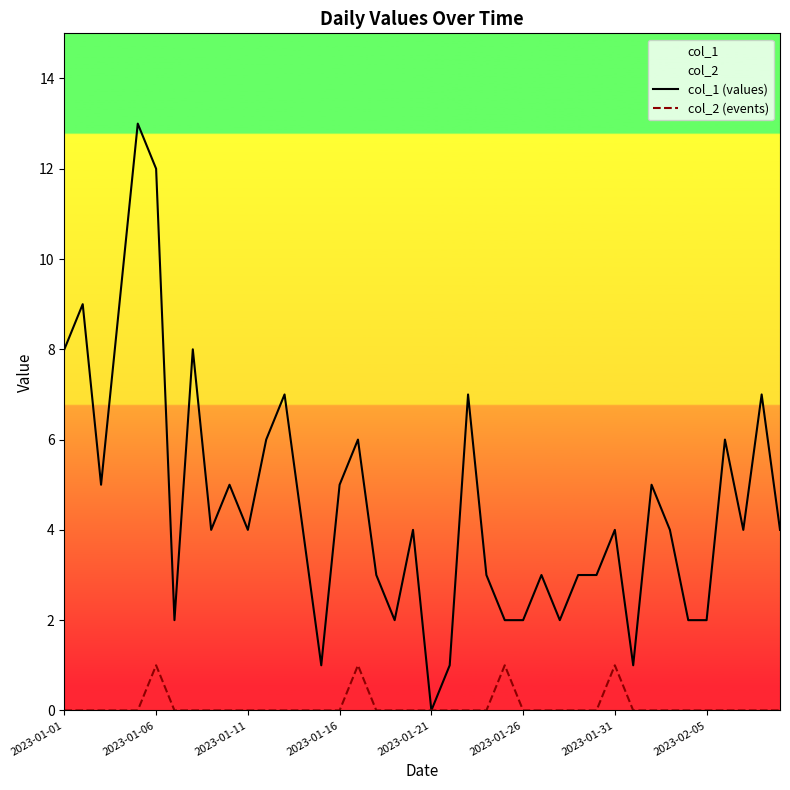

What are all the series names shown in the legend?

col_1 (values), col_2 (events)